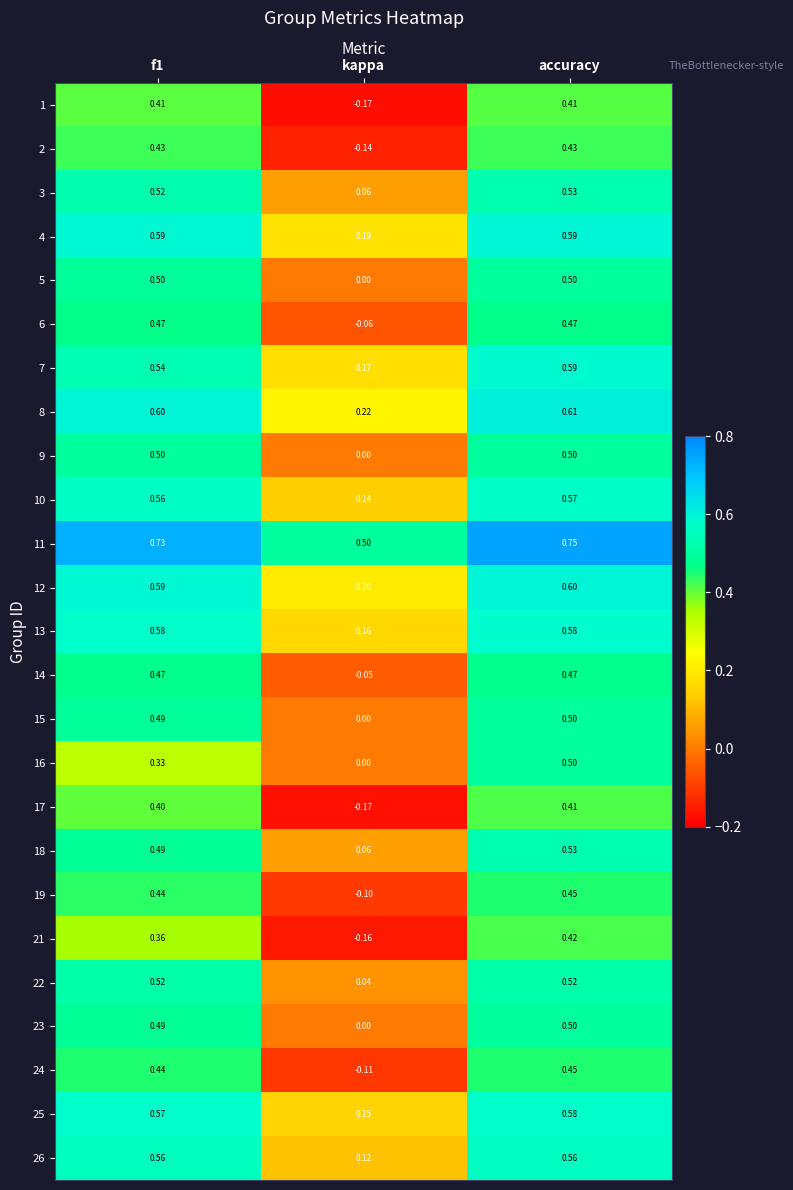

Is the value of 15 at accuracy greater than the value of 18 at accuracy?

No